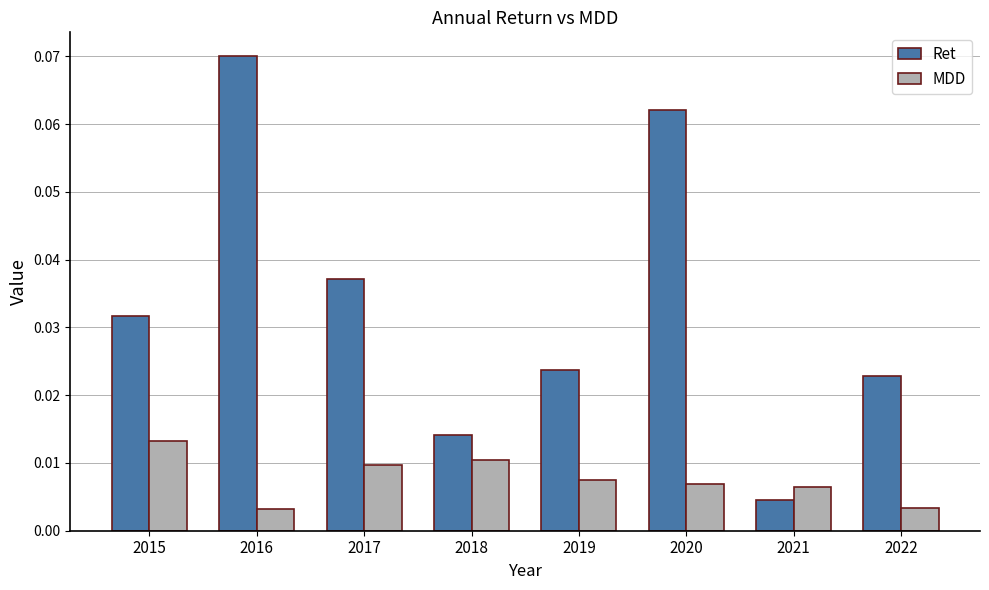

At how many categories does at least one series exceed 0?

8